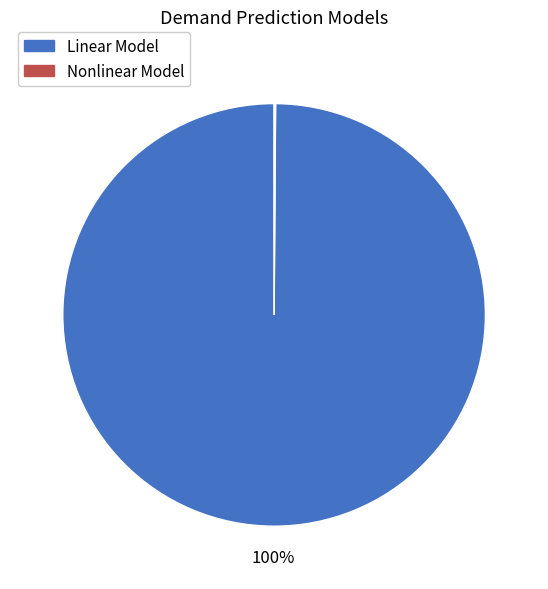

Which category has the biggest portion of the pie?

Linear Model